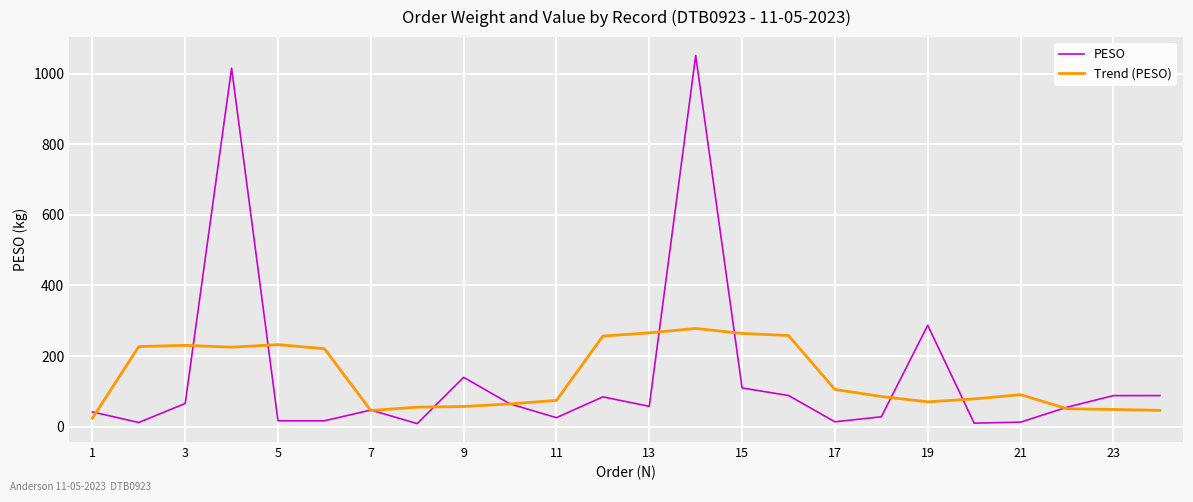

In PESO, how many points are higher than both neighbors (excluding endpoints)?

6